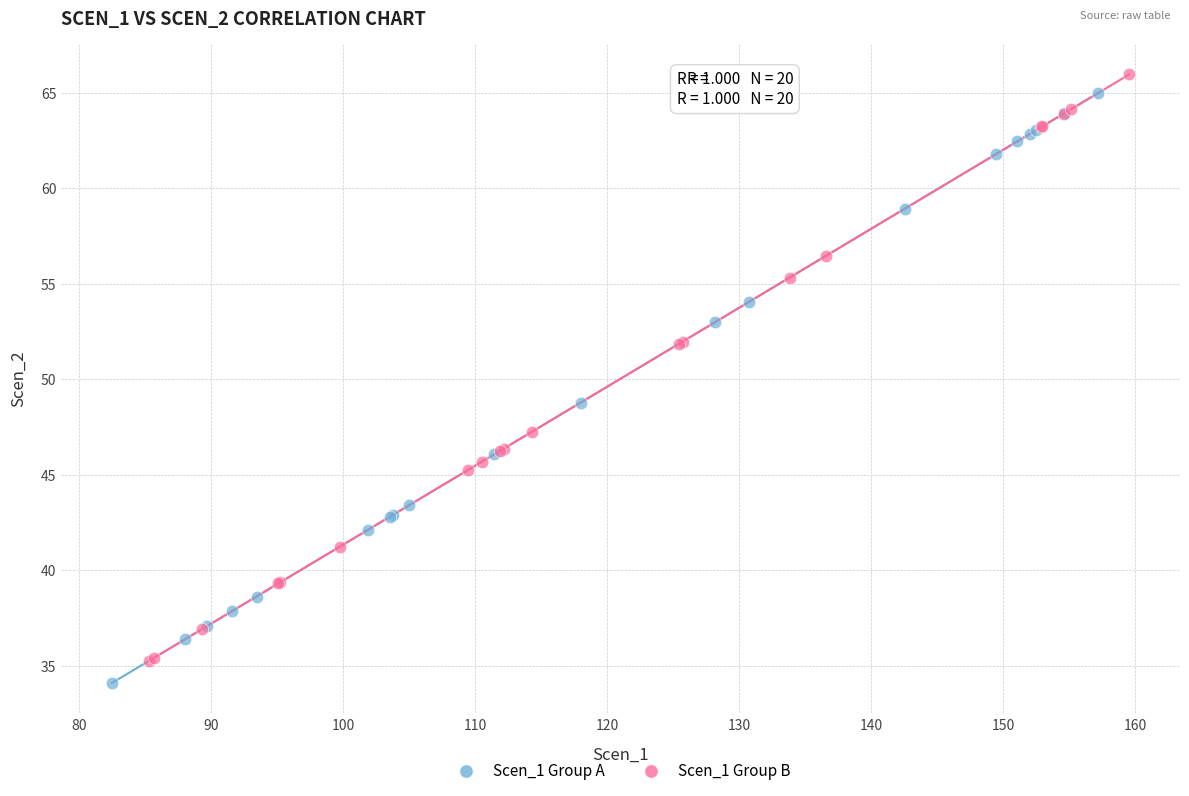

What are all the series names shown in the legend?

Scen_1 Group A, Scen_1 Group B